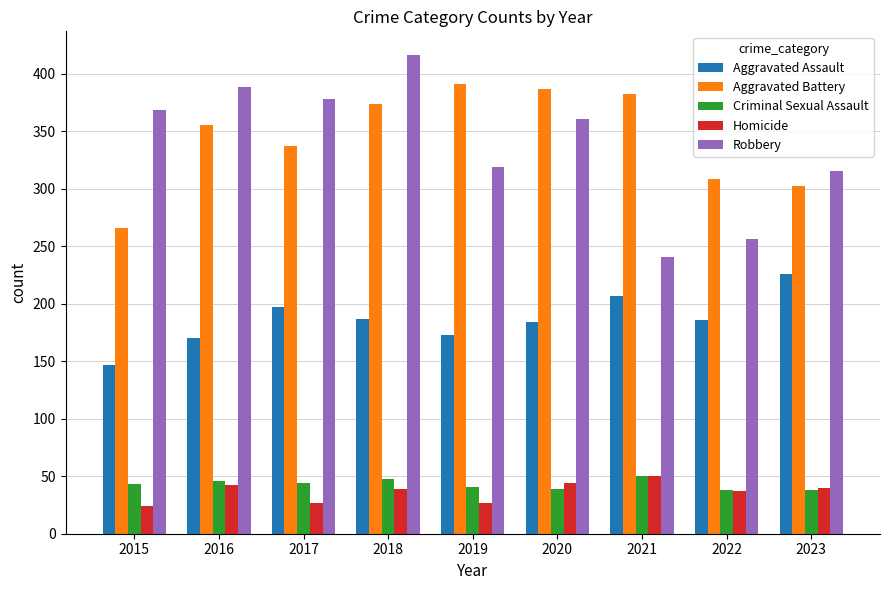

Which series has the widest spread of values?

Robbery